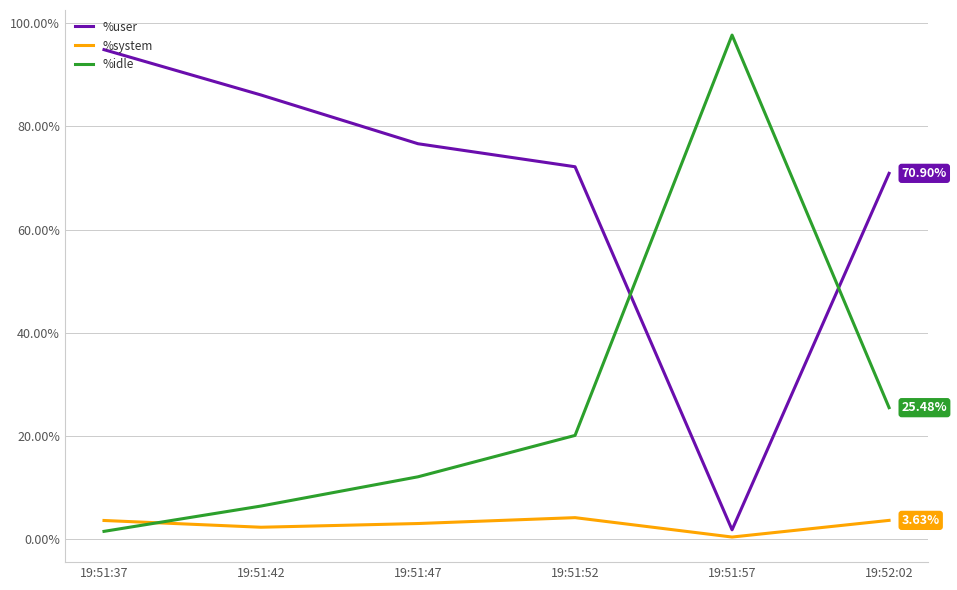

Reading right to left, list all the values displayed in this chart.

%user: 70.9	1.8	72.2	76.6	86.1	94.9
%system: 3.6	0.4	4.2	3.0	2.3	3.6
%idle: 25.5	97.7	20.1	12.1	6.4	1.5